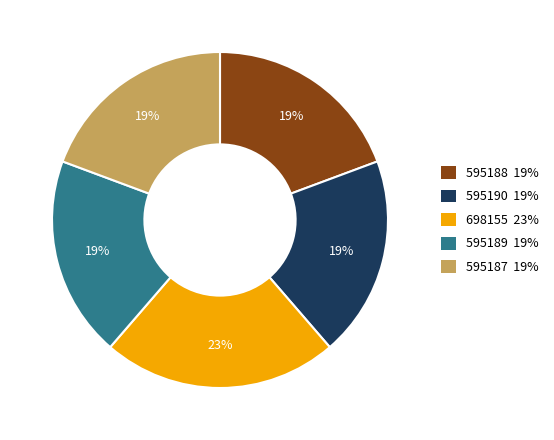

Combined, do 595187 and 595188 account for over 50%?

No